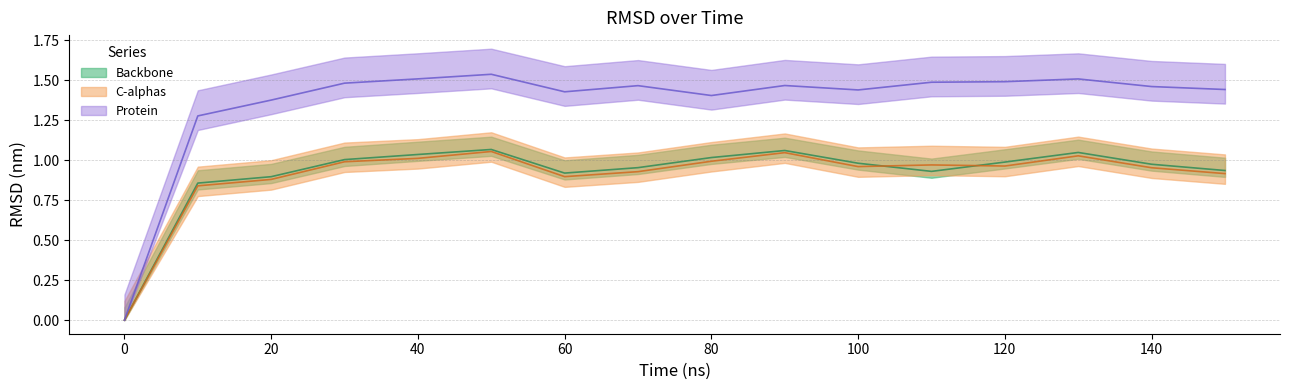

Which label corresponds to the largest value in the chart?

50